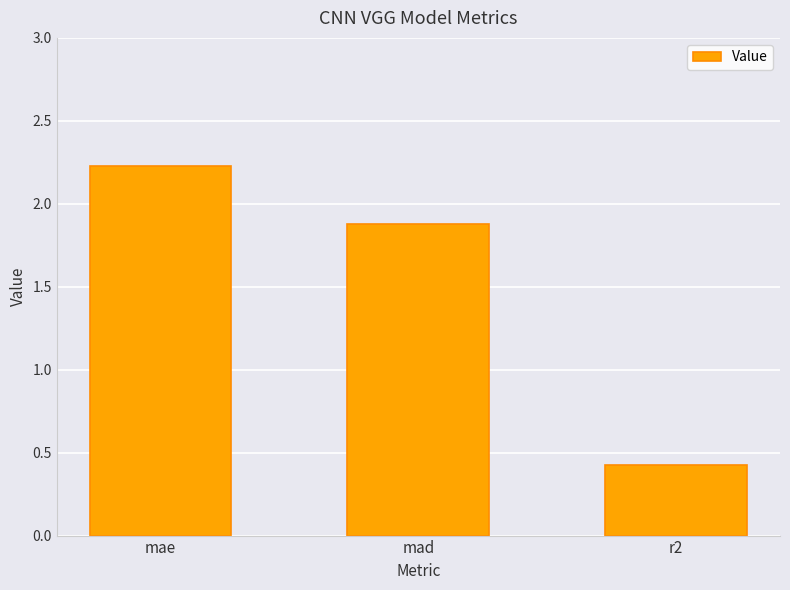

Does the chart contain any negative values?

No